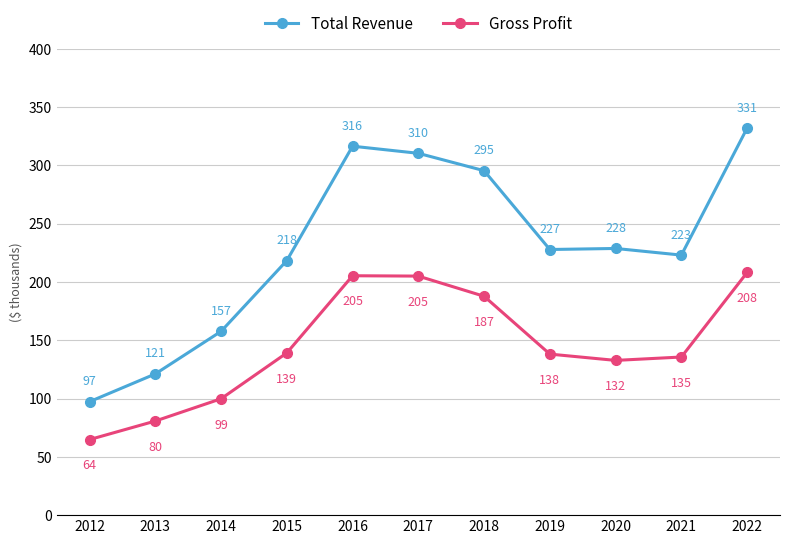

At which category does the chart reach its peak across all series?

2022